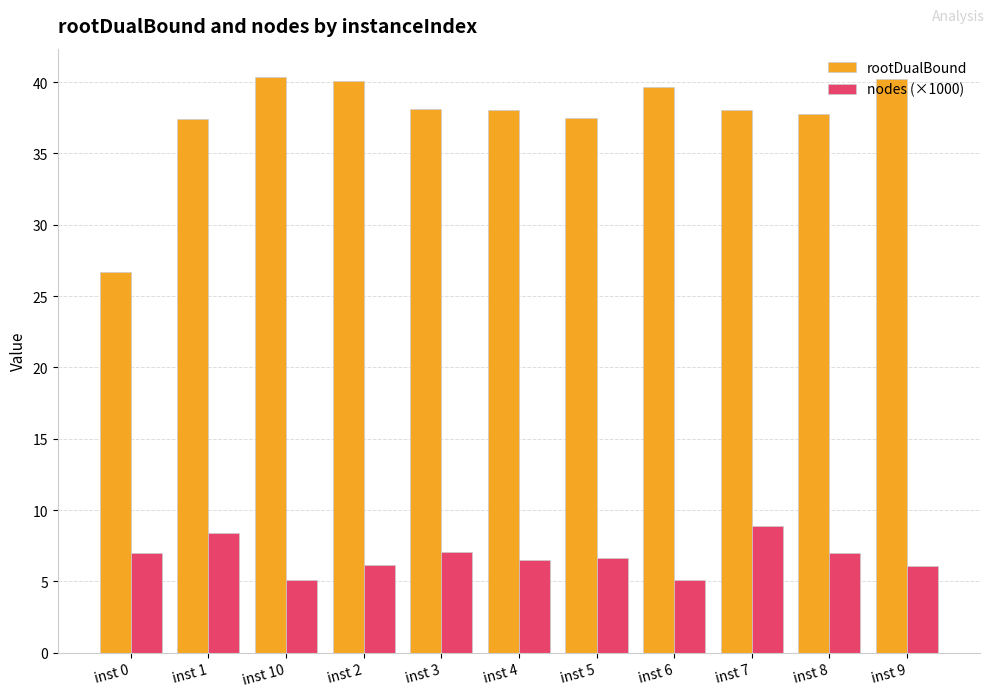

What is the smallest value displayed?

5.1